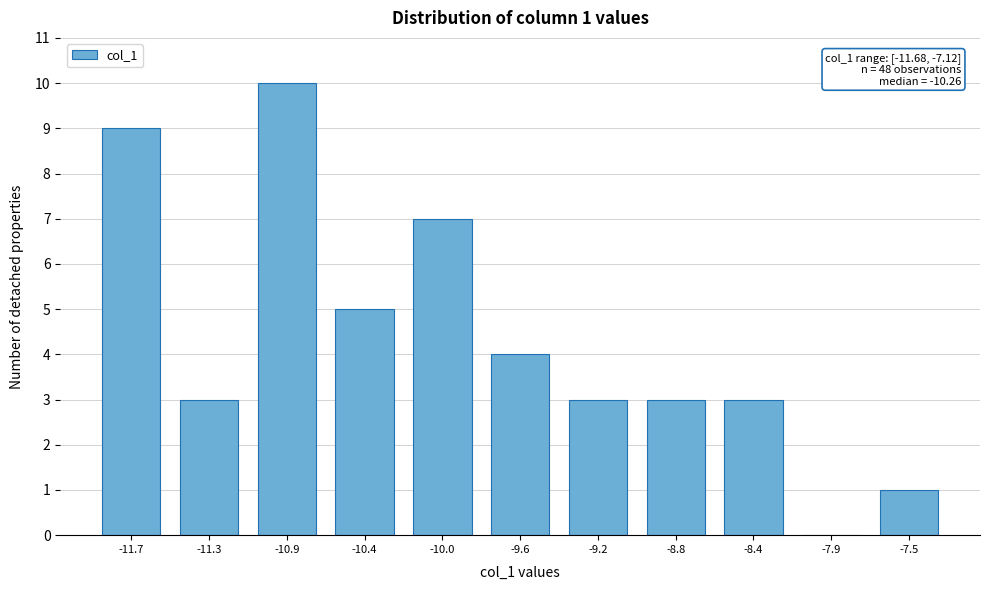

Reading left to right, transcribe all the data shown in this chart.

-11.7=9	-11.3=3	-10.9=10	-10.4=5	-10.0=7	-9.6=4	-9.2=3	-8.8=3	-8.4=3	-7.9=0	-7.5=1